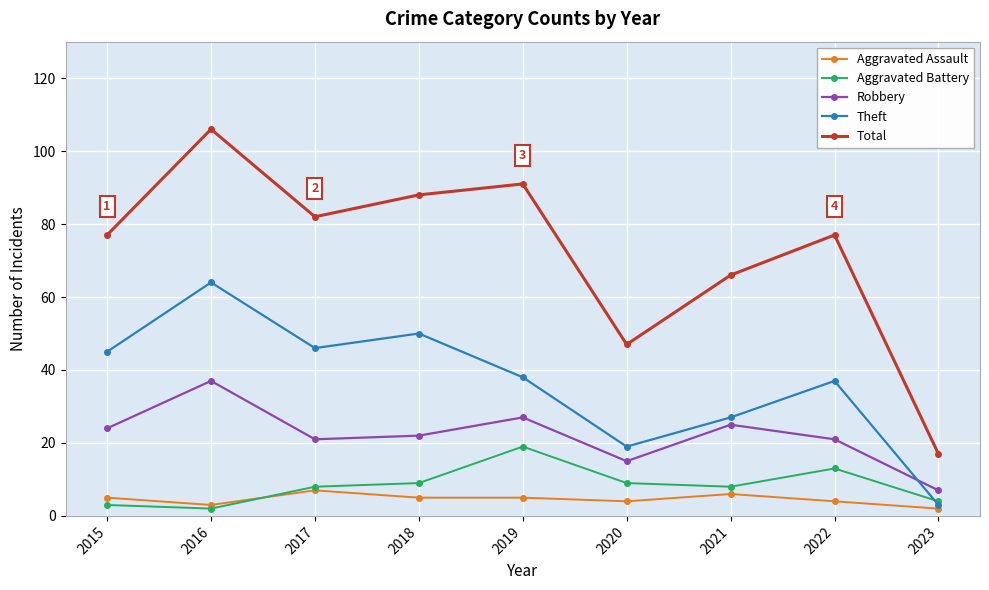

What is the sum of all Aggravated Battery values?

75